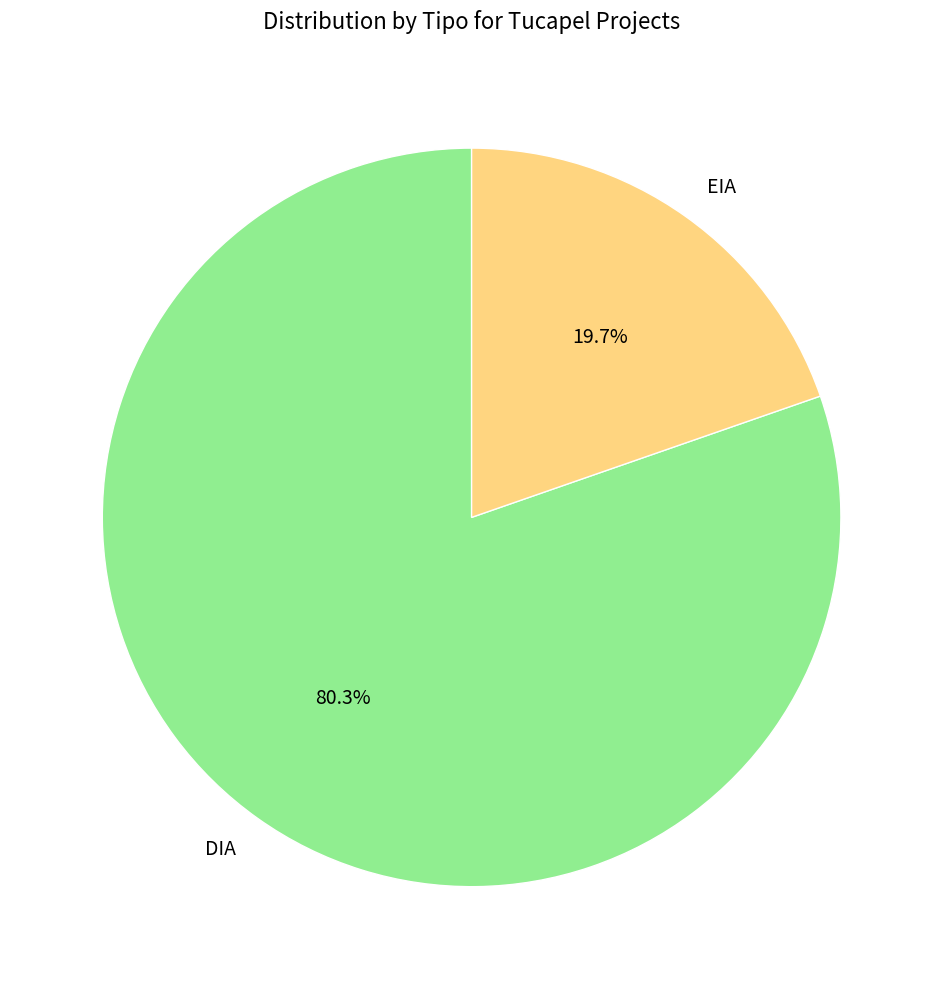

How much of the chart is everything except EIA?

80.3%